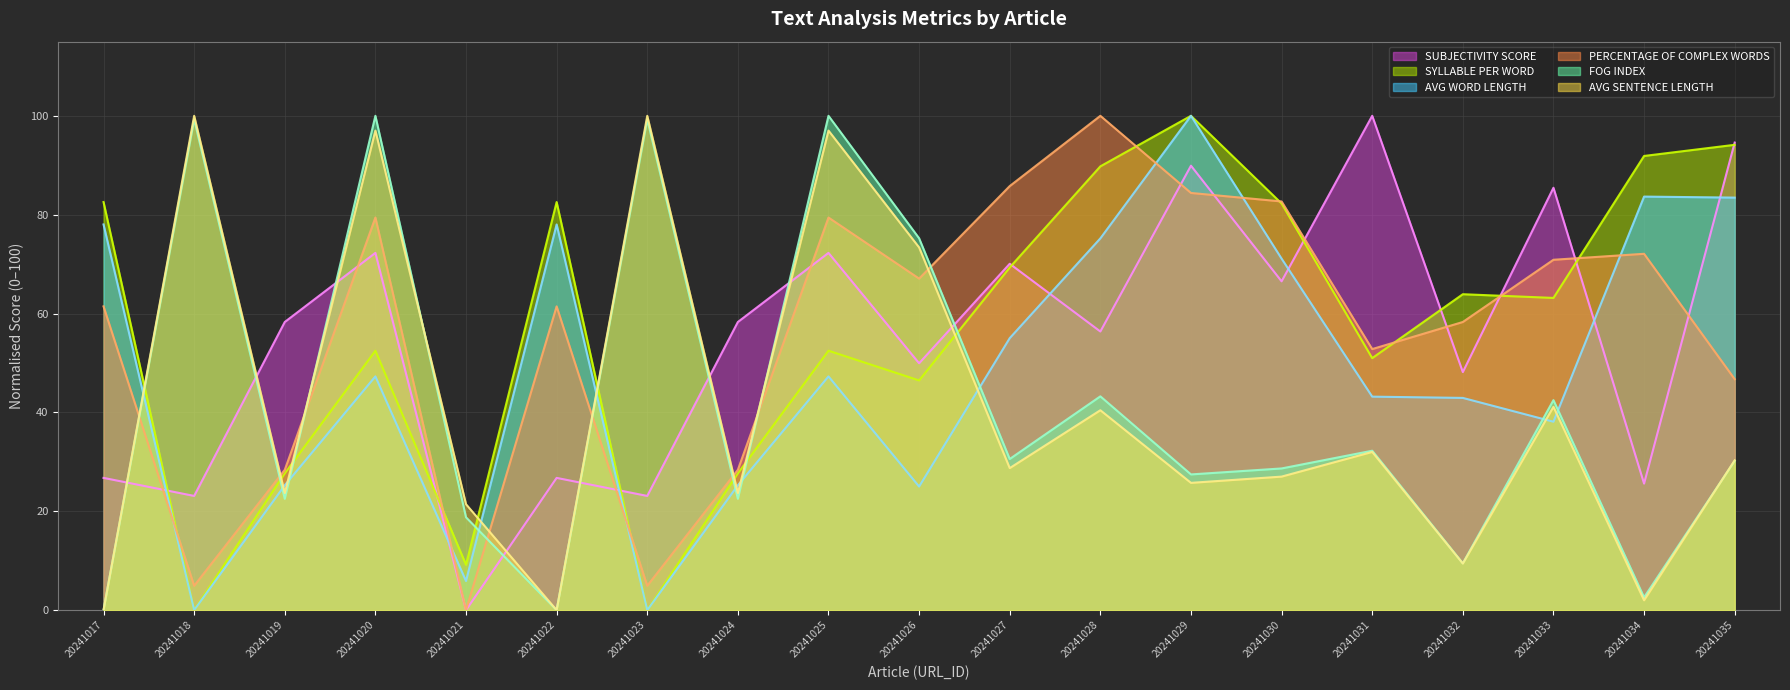

Reading left to right, transcribe all the data shown in this chart.

SUBJECTIVITY SCORE: 26.8	23.1	58.3	72.3	0.0	26.8	23.1	58.3	72.3	49.9	70.1	56.4	89.9	66.5	100.0	48.2	85.4	25.6	94.6
SYLLABLE PER WORD: 82.6	0.0	27.7	52.5	9.2	82.6	0.0	27.7	52.5	46.5	69.3	89.8	100.0	82.3	51.0	63.9	63.2	91.9	94.1
AVG WORD LENGTH: 78.0	0.0	25.3	47.3	5.9	78.0	0.0	25.3	47.3	25.0	55.0	75.2	100.0	71.1	43.2	42.9	38.1	83.7	83.5
PERCENTAGE OF COMPLEX WORDS: 61.4	4.9	28.4	79.4	0.0	61.4	4.9	28.4	79.4	67.1	85.8	100.0	84.4	82.7	52.8	58.3	70.9	72.1	46.7
FOG INDEX: 0.0	99.3	22.5	100.0	18.8	0.0	99.3	22.5	100.0	75.2	30.6	43.2	27.5	28.7	32.2	9.5	42.5	2.6	30.2
AVG SENTENCE LENGTH: 0.0	100.0	23.7	97.0	21.4	0.0	100.0	23.7	97.0	73.4	28.7	40.4	25.7	27.0	32.0	9.4	41.1	2.0	30.3